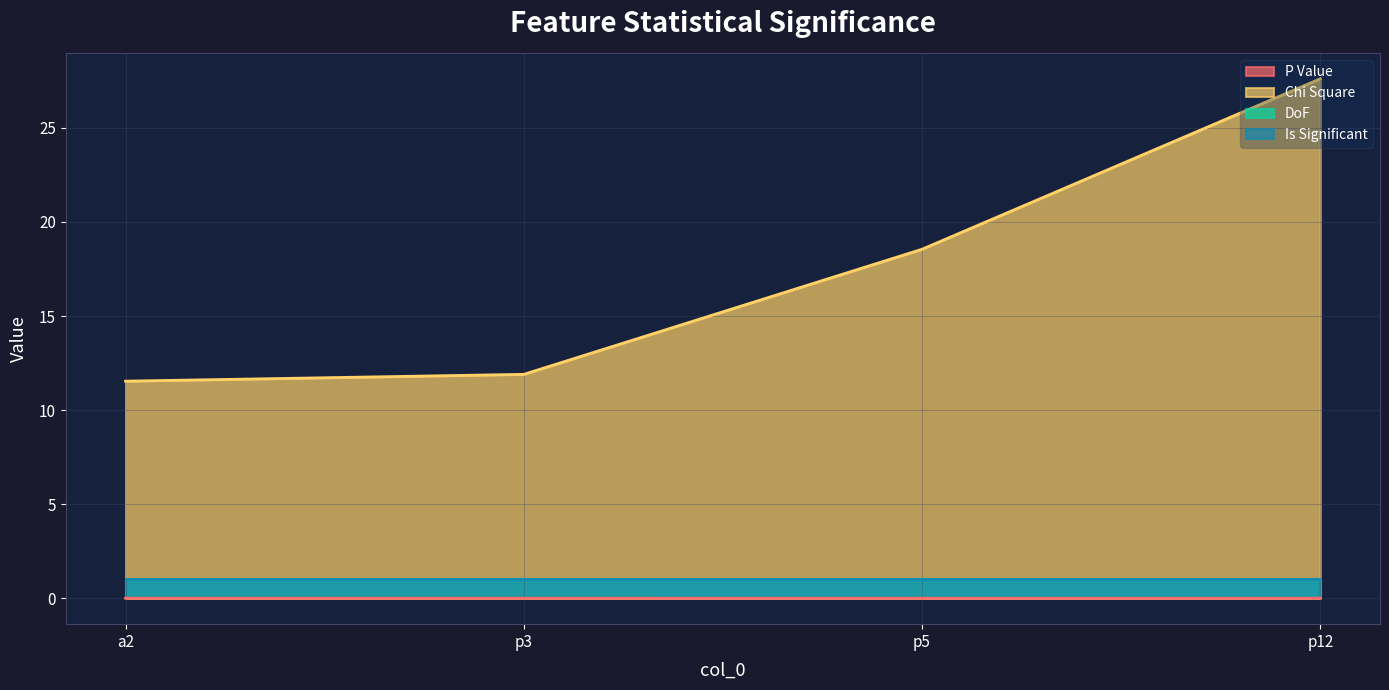

True or false: DoF and Is Significant cross at least once.

False